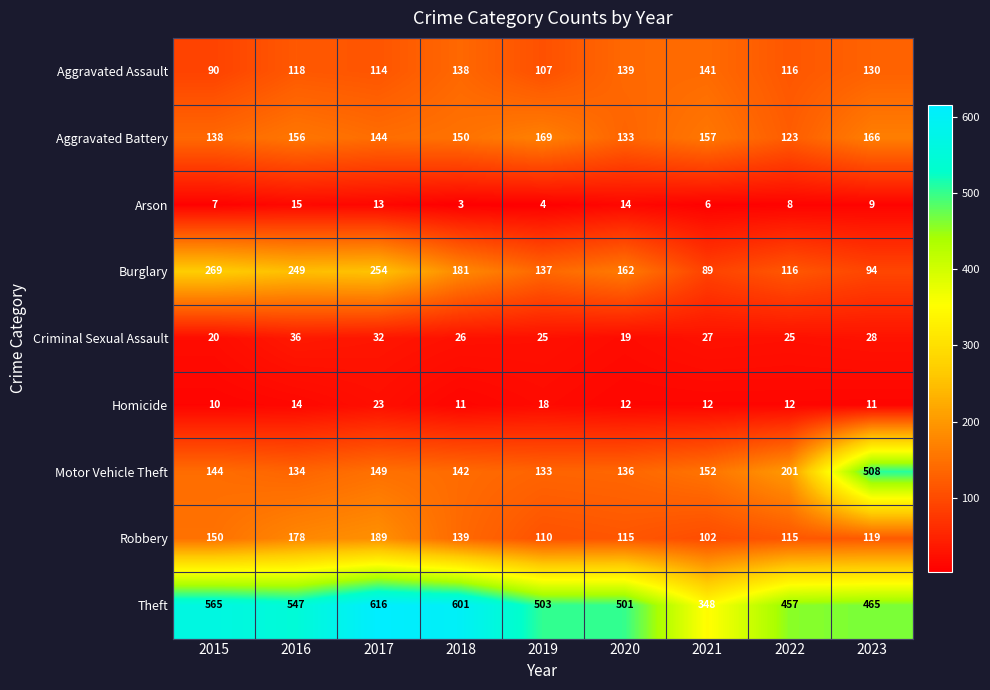

Which series has the largest total across all categories?

Theft